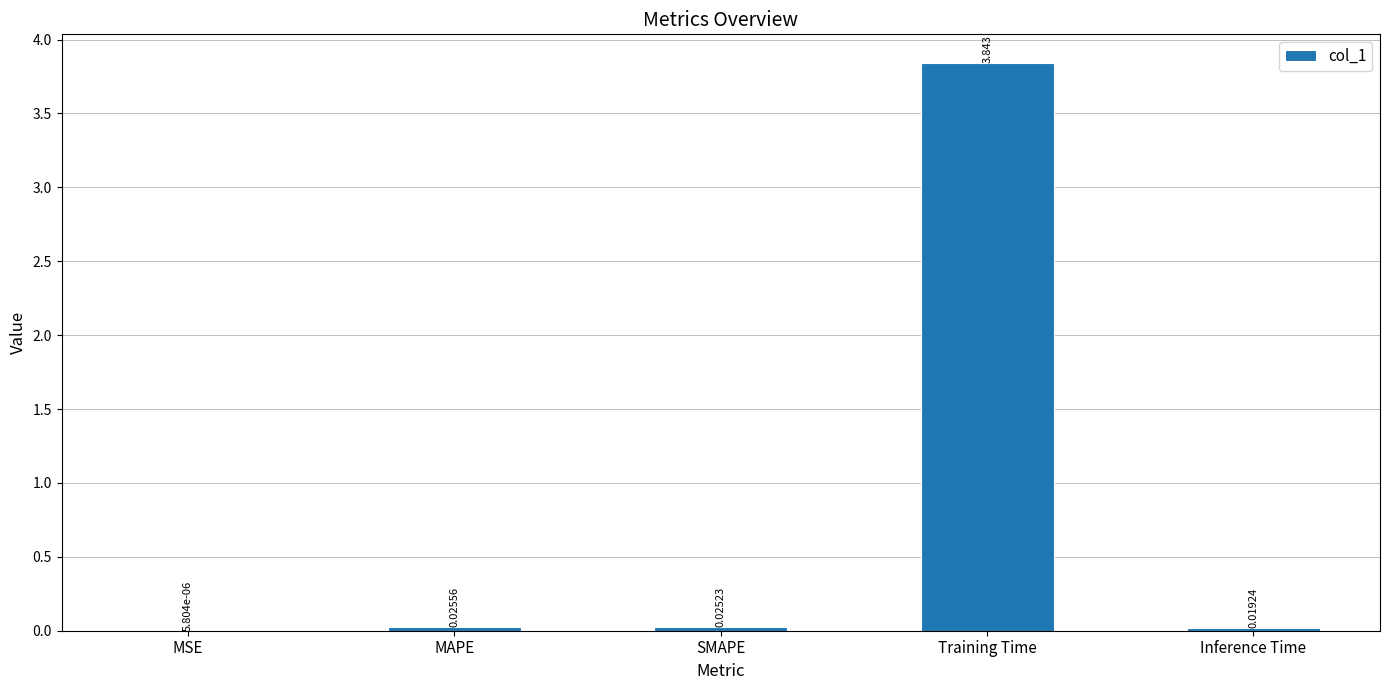

Which has a higher value, MAPE or SMAPE?

MAPE